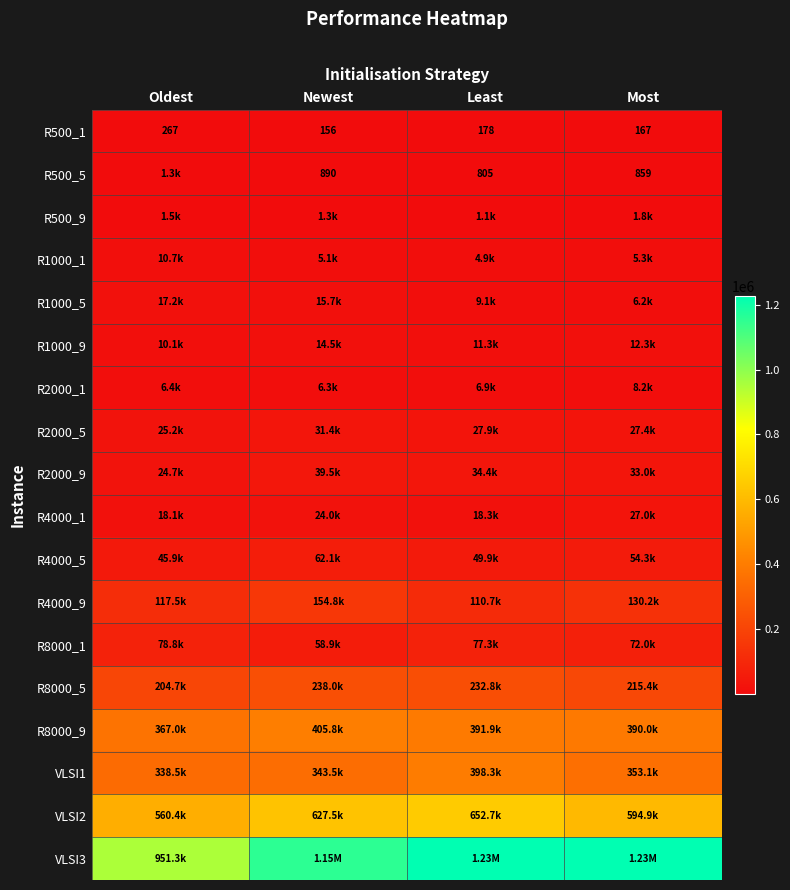

What is the total value across all series at Newest?

3183434